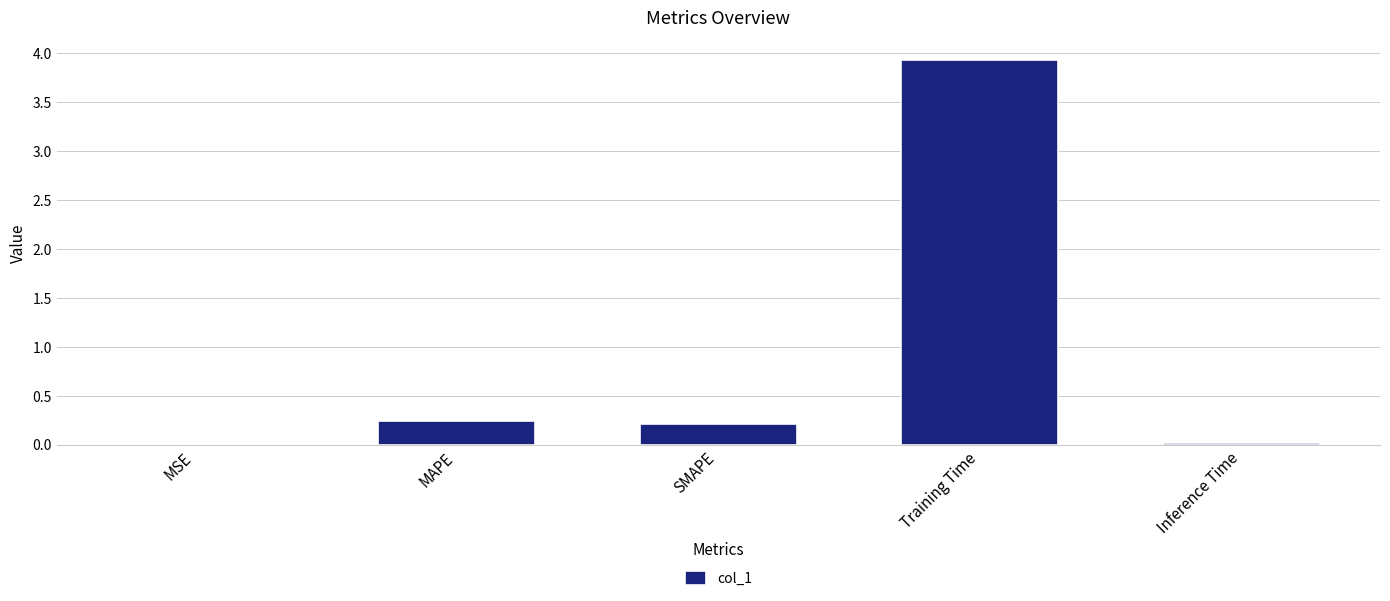

Which has a higher value, Inference Time or MAPE?

MAPE